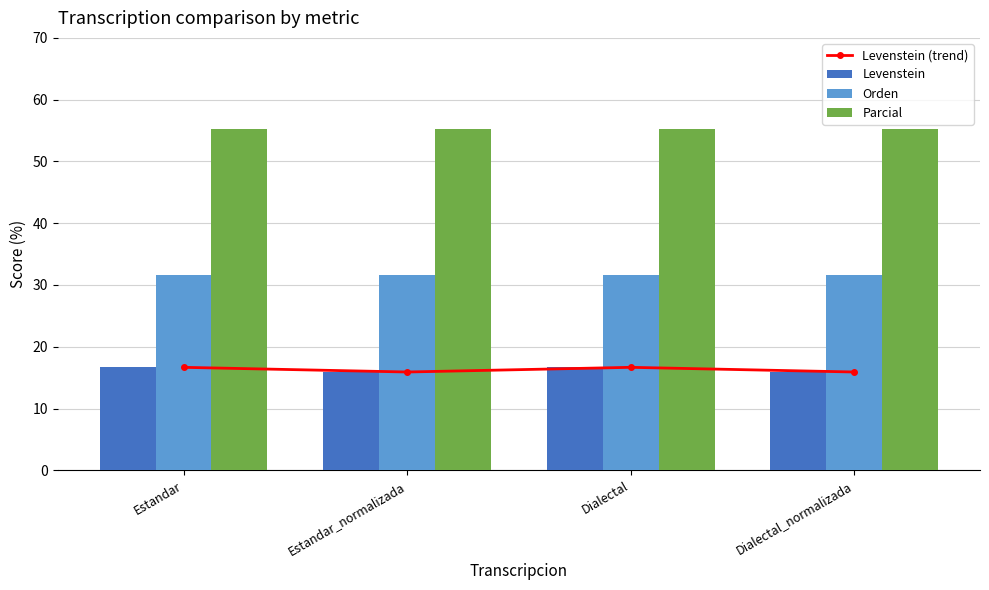

List the series in order of their peak value, lowest first.

Levenstein (trend), Levenstein, Orden, Parcial